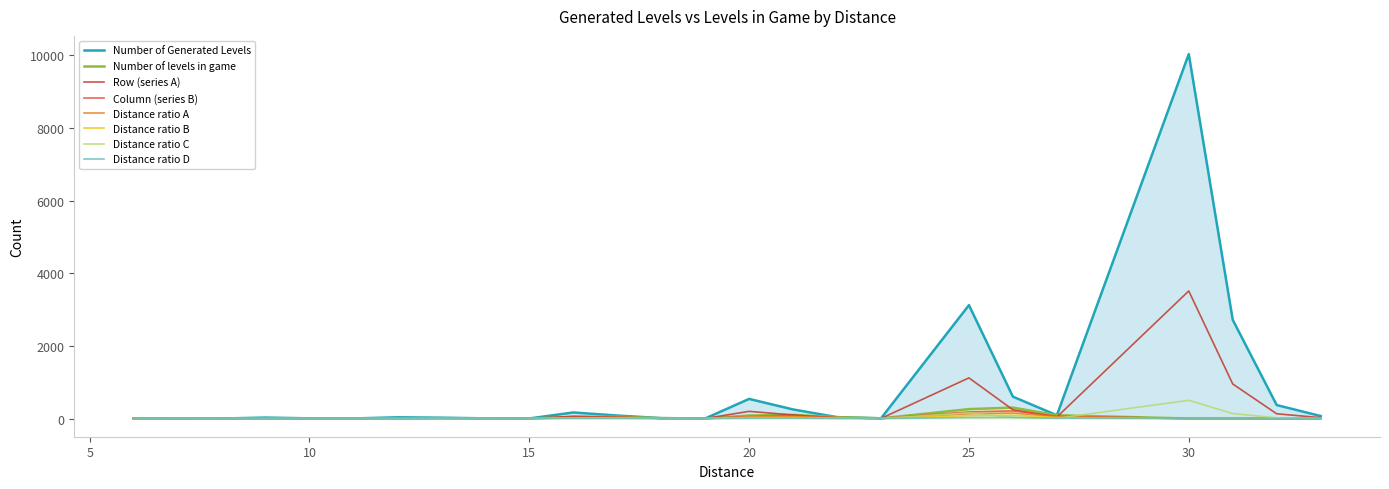

True or false: Number of levels in game and Number of Generated Levels cross at least once.

False